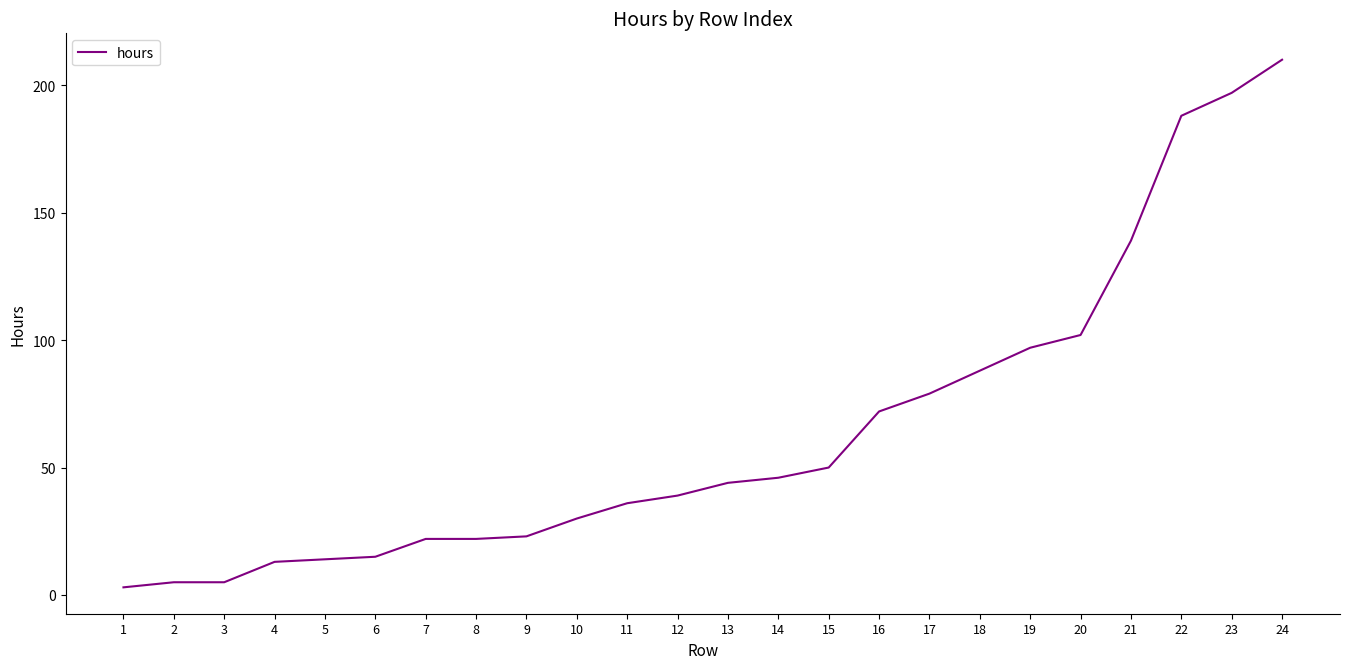

What is the greatest value displayed?

210